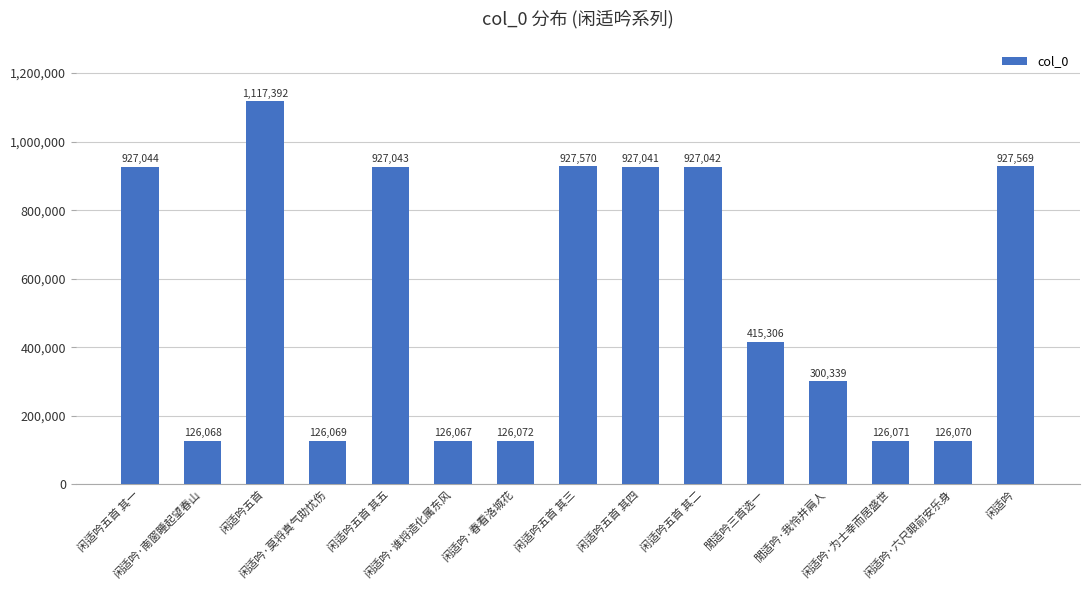

Reading right to left, list all the values displayed in this chart.

927569	126070	126071	300339	415306	927042	927041	927570	126072	126067	927043	126069	1117392	126068	927044